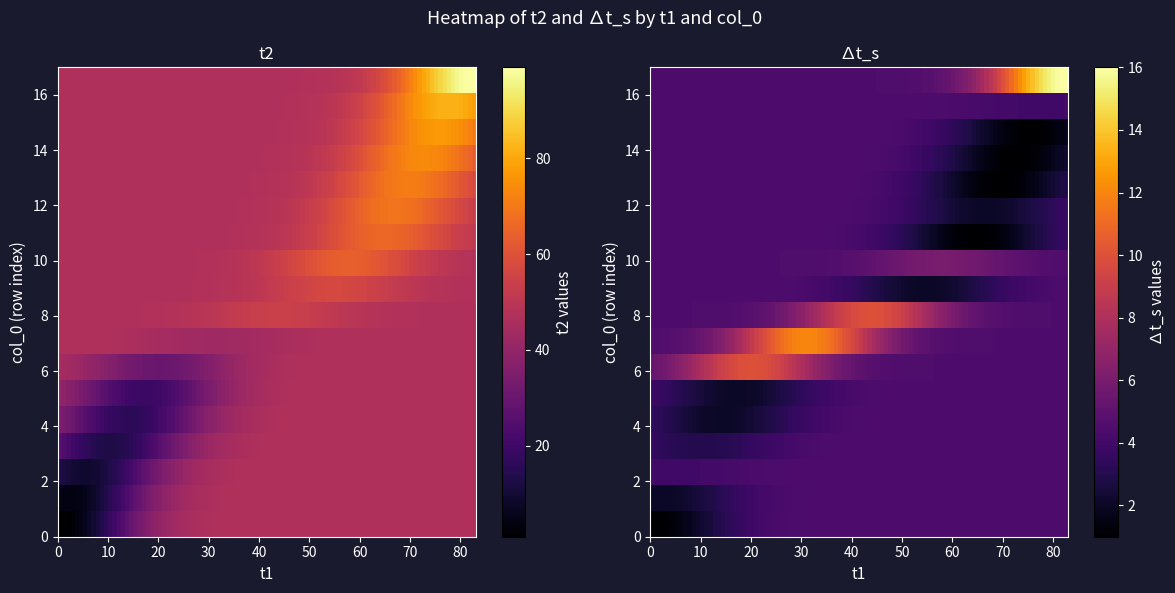

What is the total value across all series at 1?

848